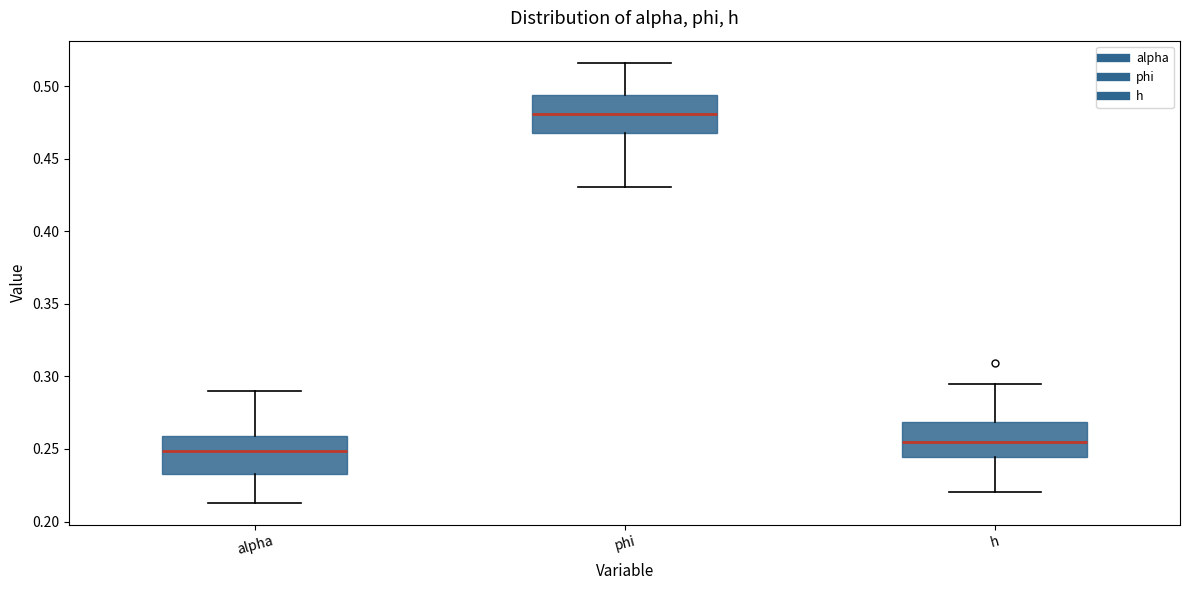

Where is the lower edge of the box for h on the y-axis? The values are not printed on the chart, so give them approximately, as read against the axis.

0.245